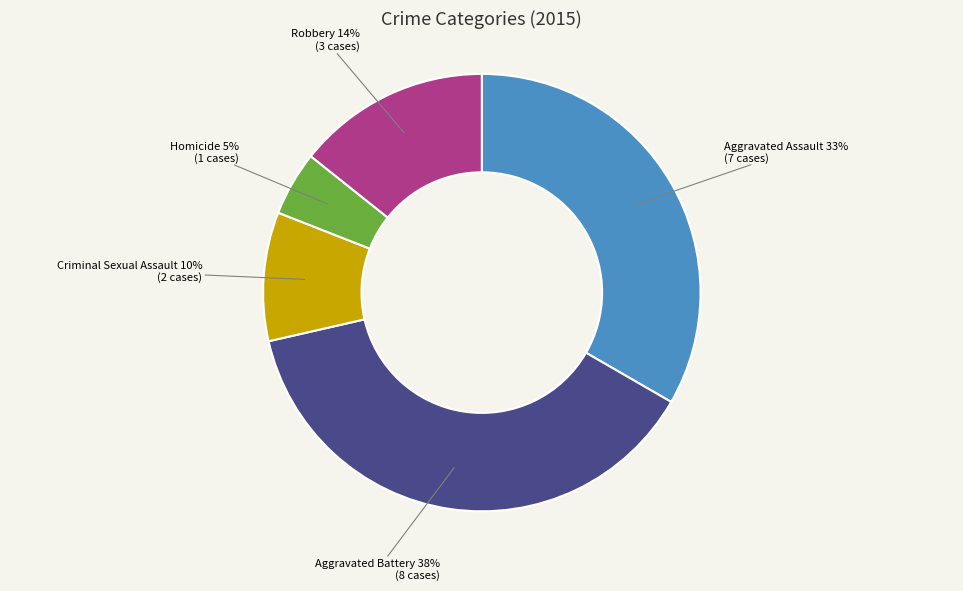

To the nearest percent, what is the difference between the largest and smallest slice percentages?

33%